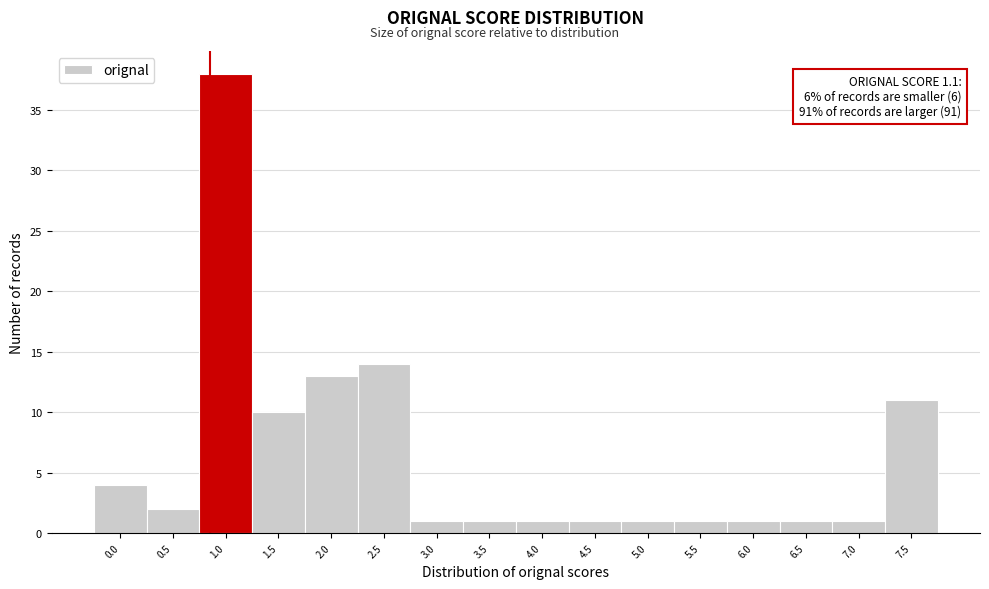

Reading left to right, what are all the values shown in this chart?

0.0=4	0.5=2	1.0=38	1.5=10	2.0=13	2.5=14	3.0=1	3.5=1	4.0=1	4.5=1	5.0=1	5.5=1	6.0=1	6.5=1	7.0=1	7.5=11